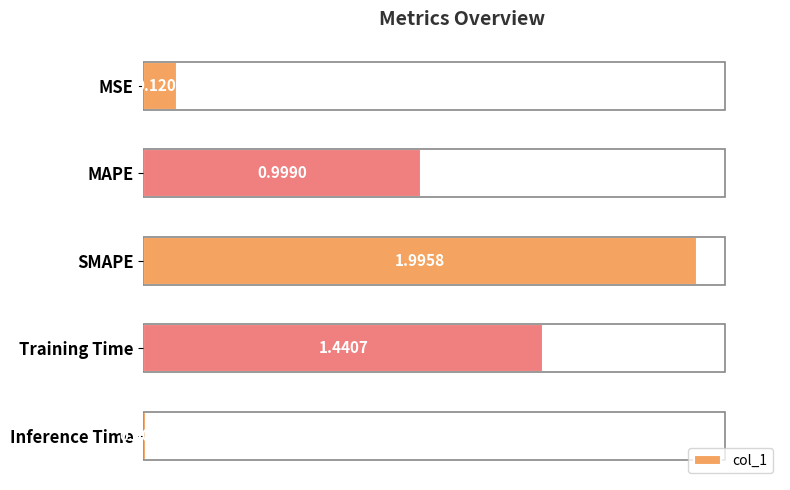

Rank the categories by value from highest to lowest.

SMAPE, Training Time, MAPE, MSE, Inference Time